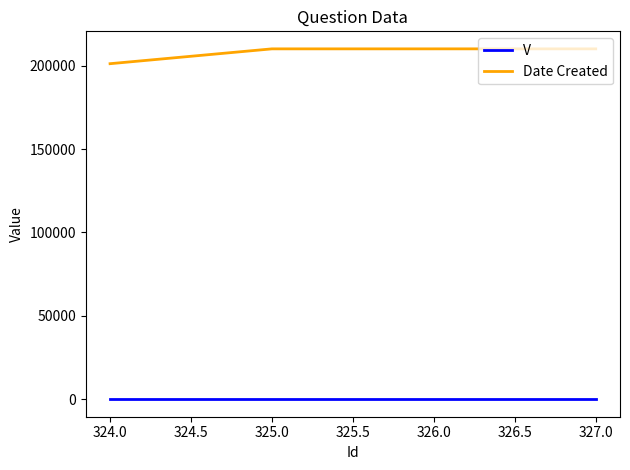

What position from the right is 325.0?

3